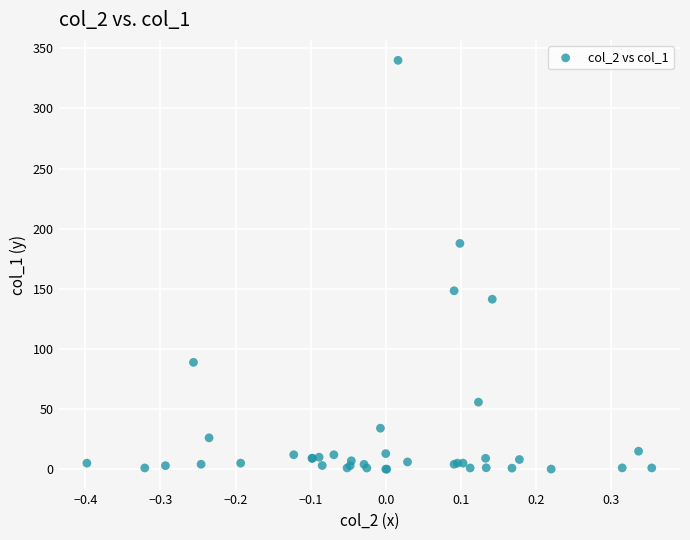

What Y value in the scatter plot is closest to 170?

187.7